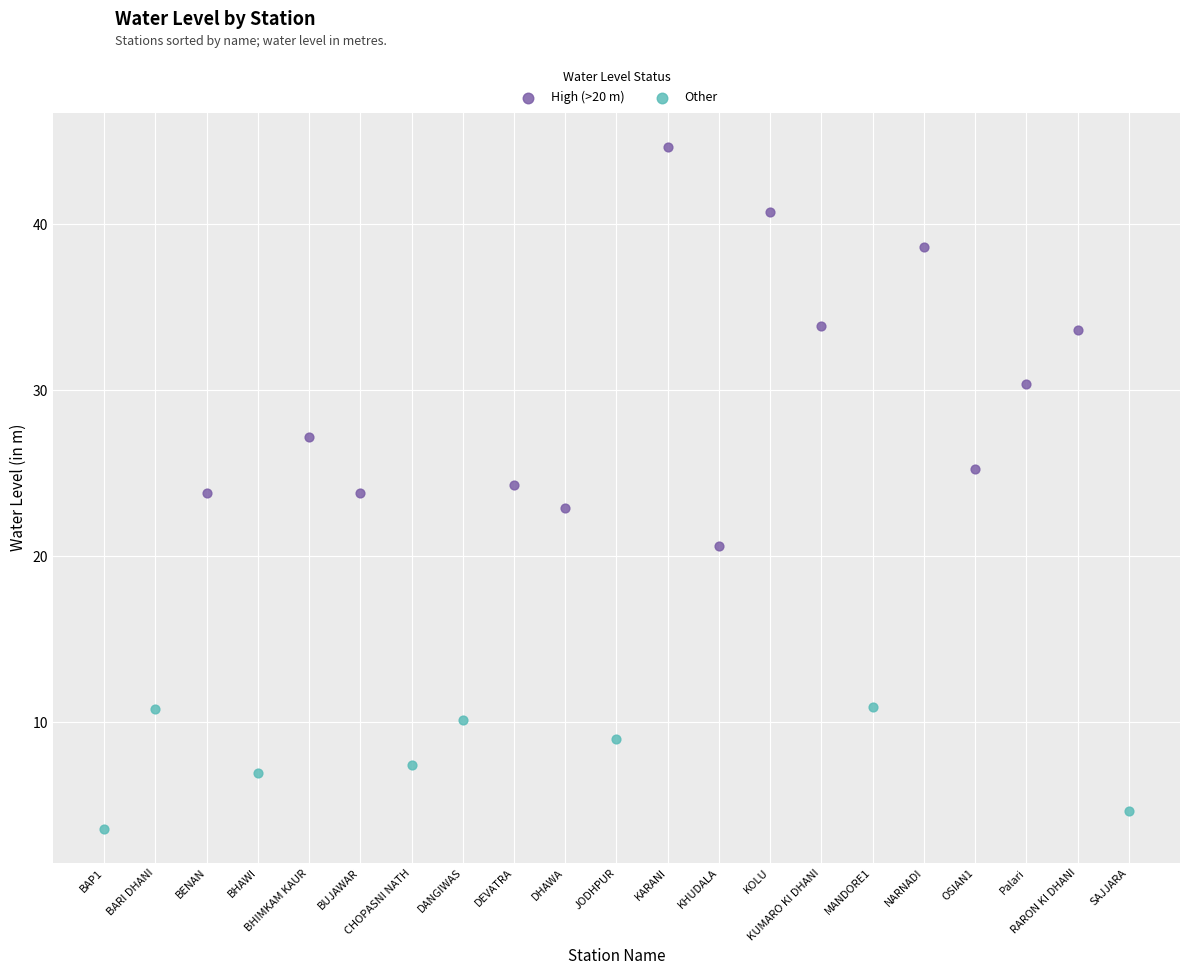

Which series reaches the minimum Y coordinate?

Other